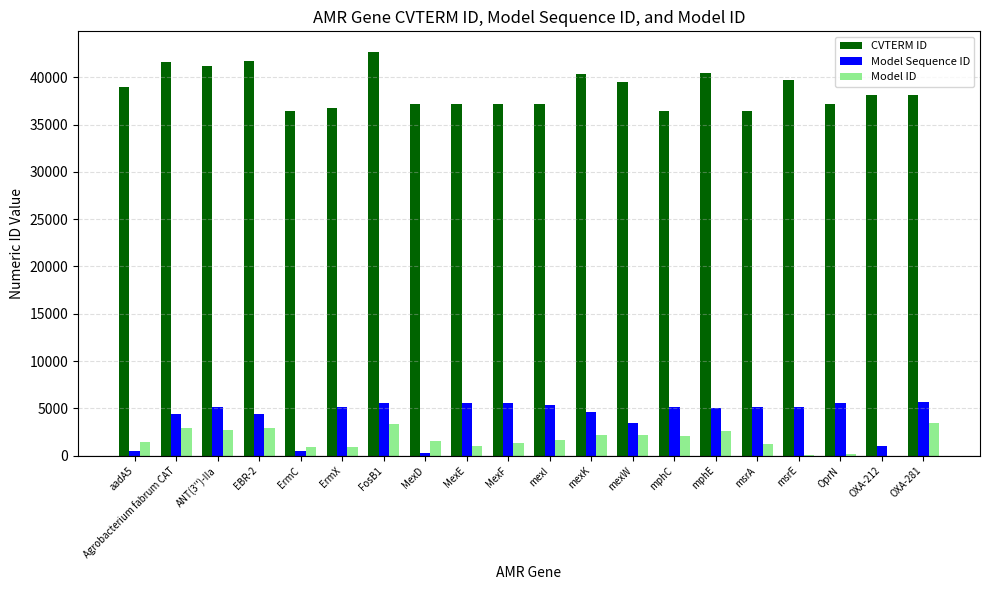

Which series changed the most between Agrobacterium fabrum CAT and FosB1?

Model Sequence ID